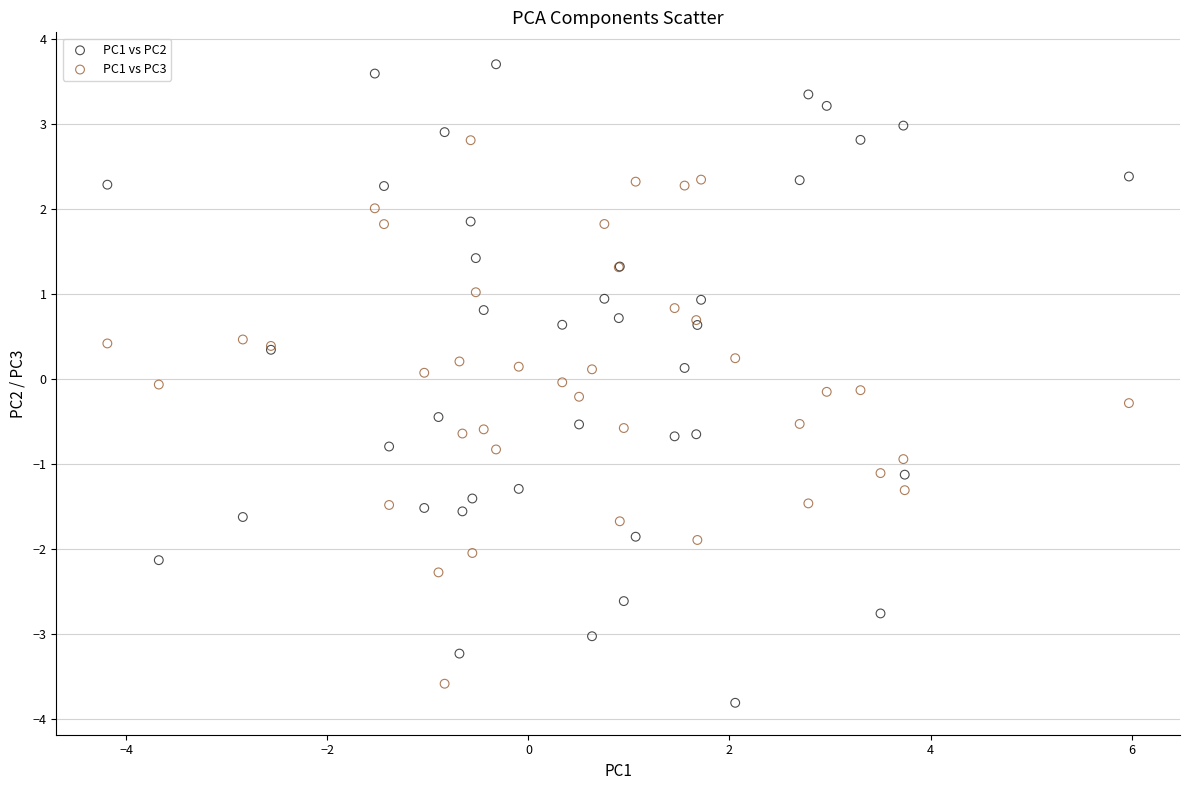

What is the X range (max minus min) for the scatter plot?

10.2